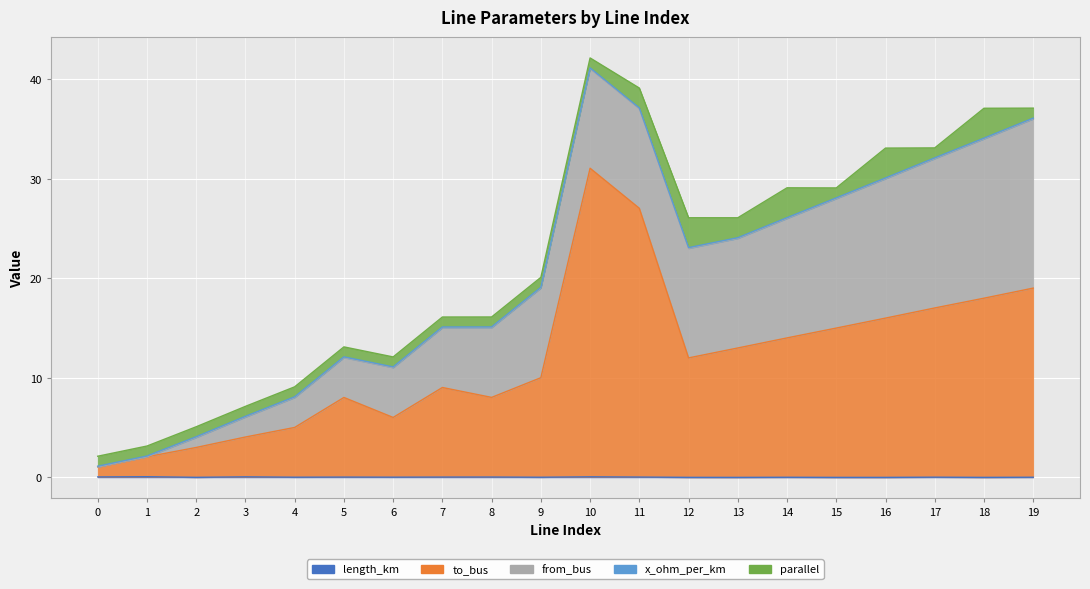

What is the greatest value displayed?

31.0